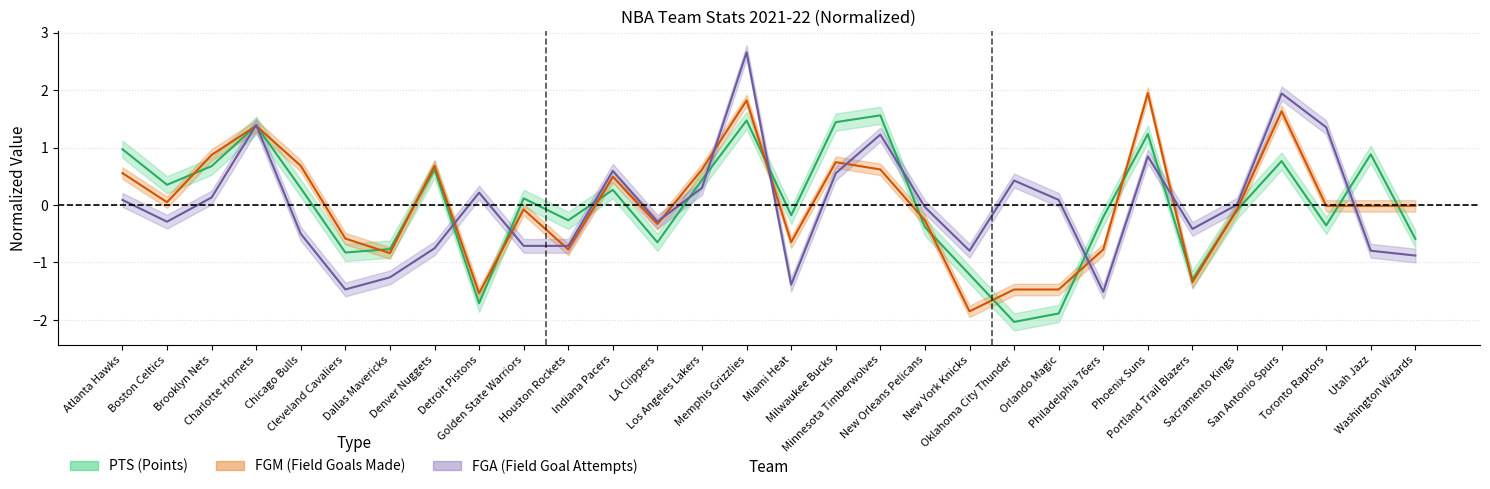

How many values in FGM are above zero?

13